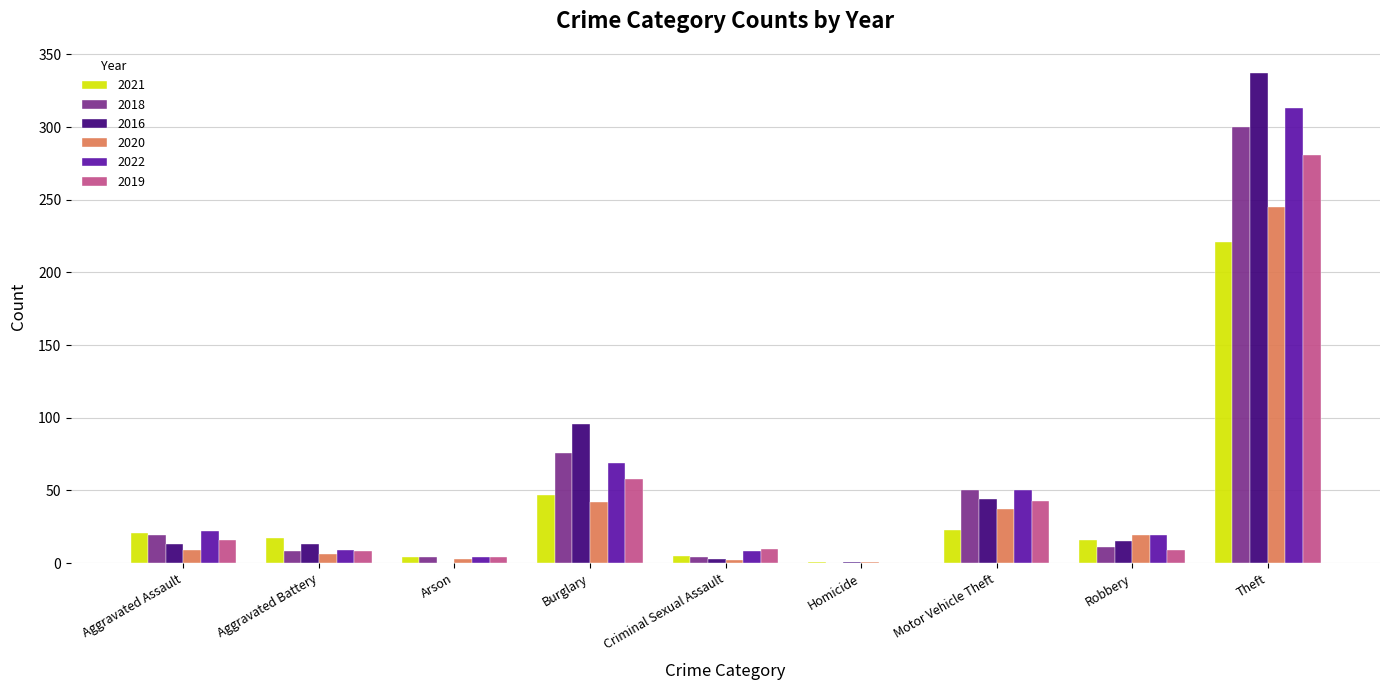

What is the total value across all series at Theft?

1697